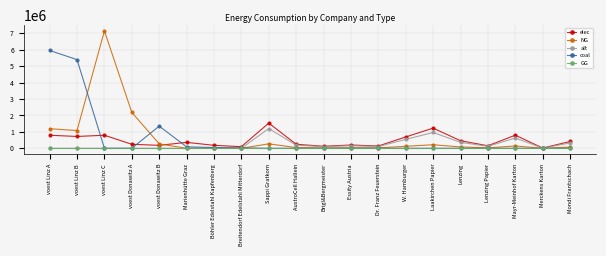

What is the label of the 3rd point from the left?

voest Linz C